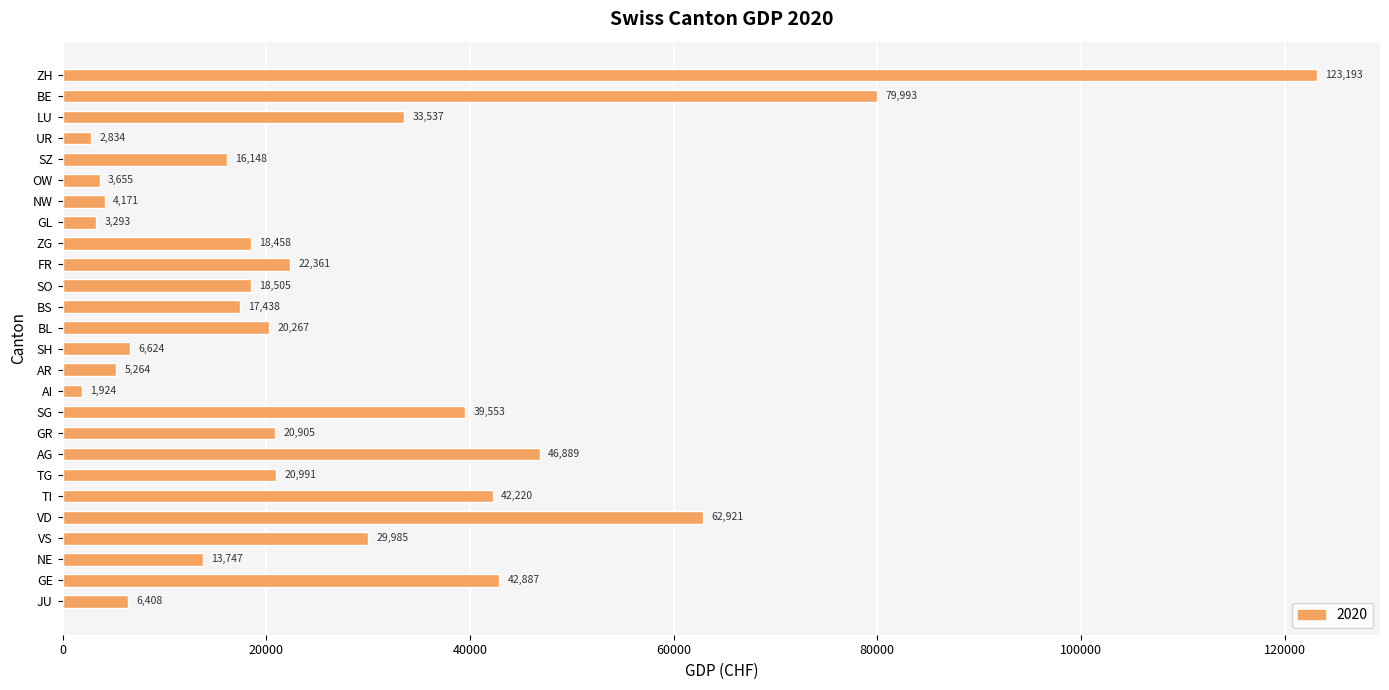

What is the average value?

27083.5